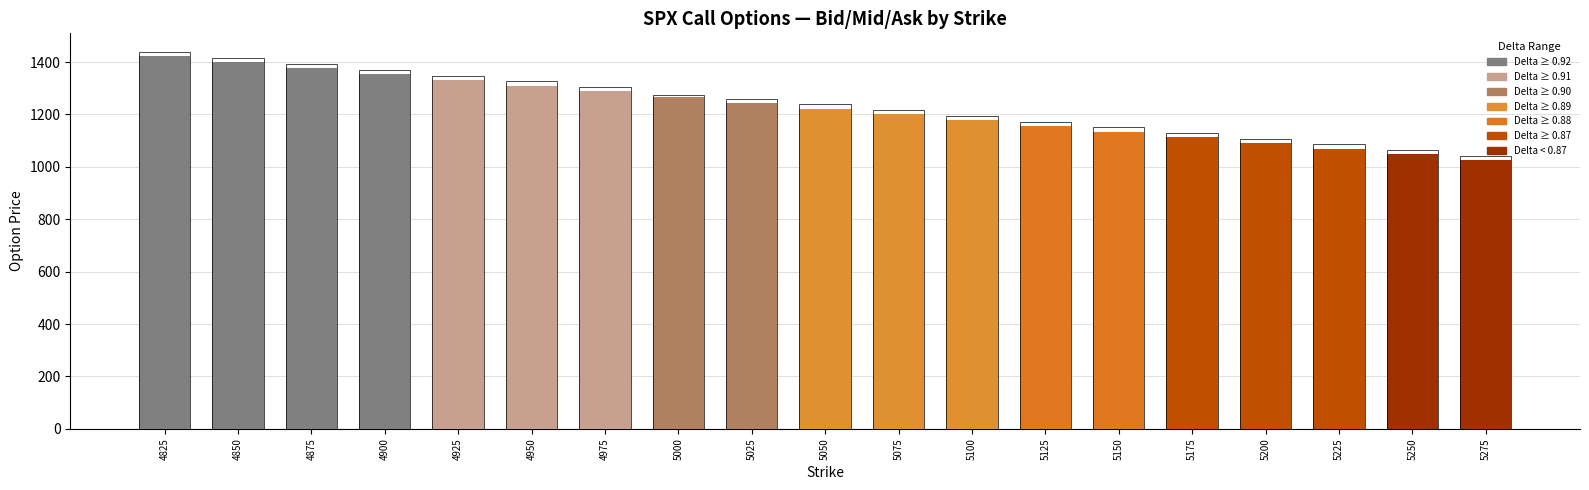

Is the value of Mid at 4875 greater than the value of Ask at 4900?

Yes